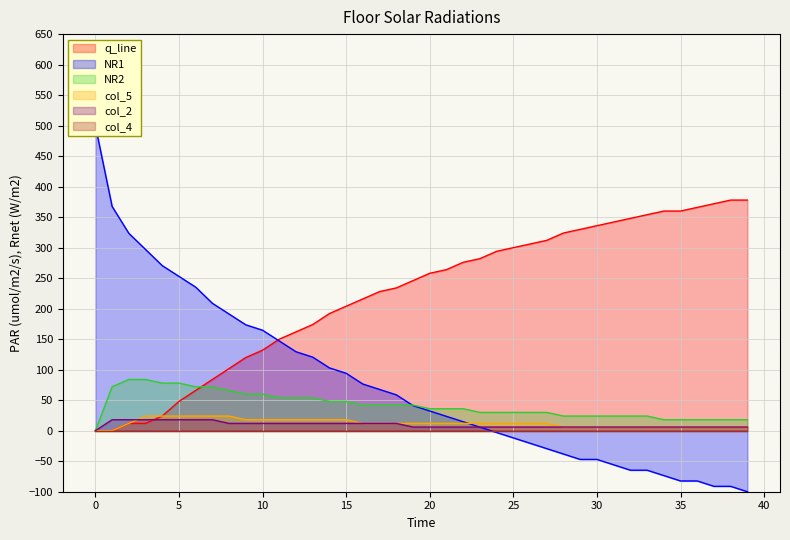

The value of col_2 at 2 is 31.3. True or false?

False